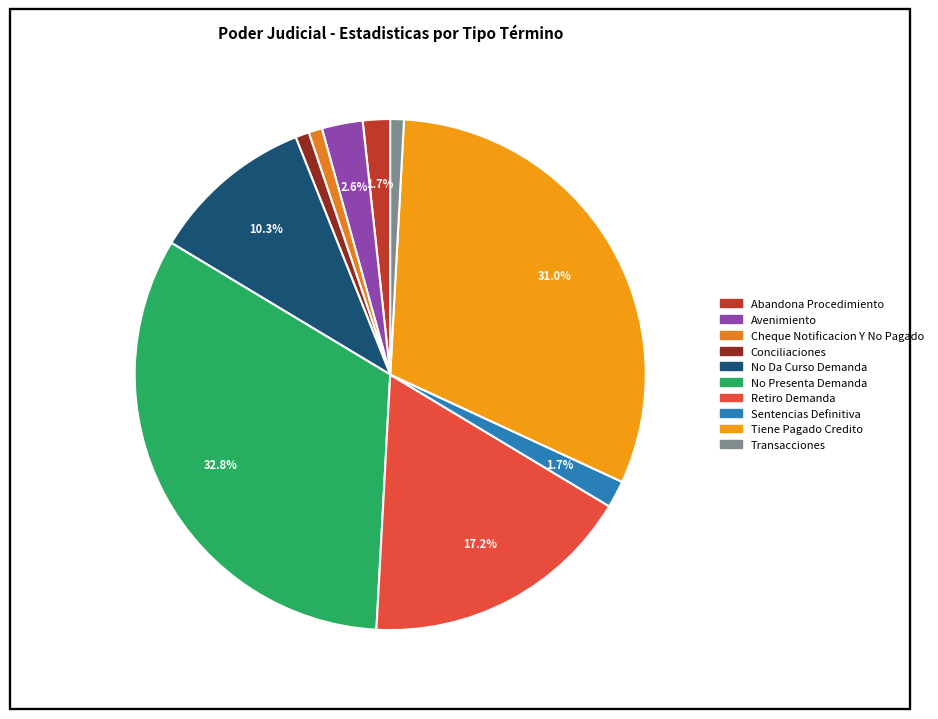

Which category has the biggest portion of the pie?

No Presenta Demanda